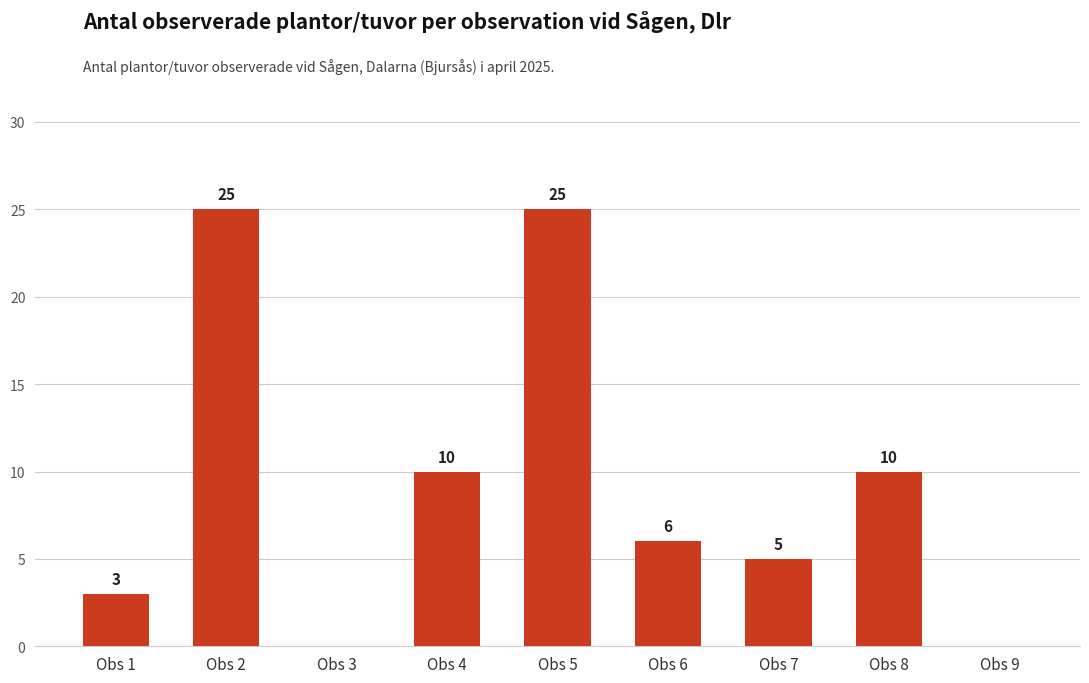

How many categories are shown in the chart?

9